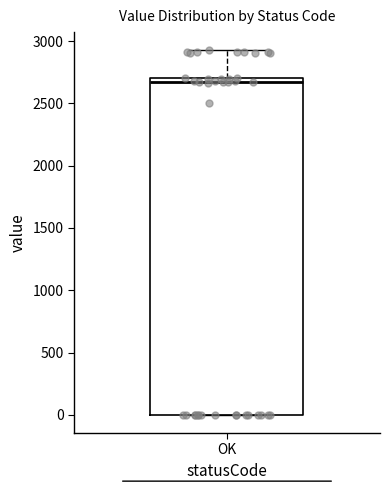

Transcribe this box plot: give where the median line is, the range the box spans, and where the two whiskers end, as read against the y-axis. The values are not printed on the chart, so give them approximately, as read against the axis.

median 2650, box 0 to 2700, whiskers 0 to 2950